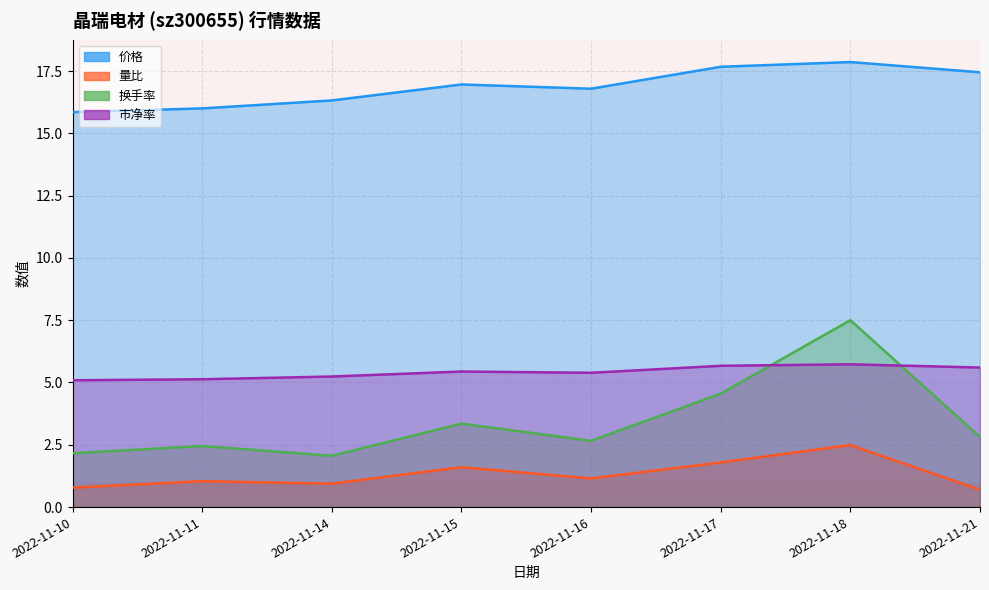

True or false: 量比 and 价格 intersect in this chart.

False